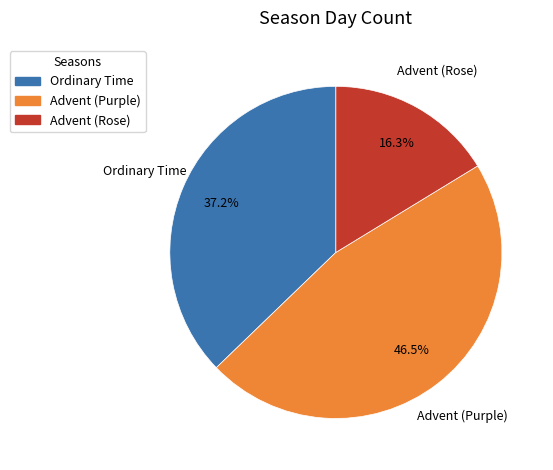

What percentage is NOT represented by Advent (Rose)?

83.7%